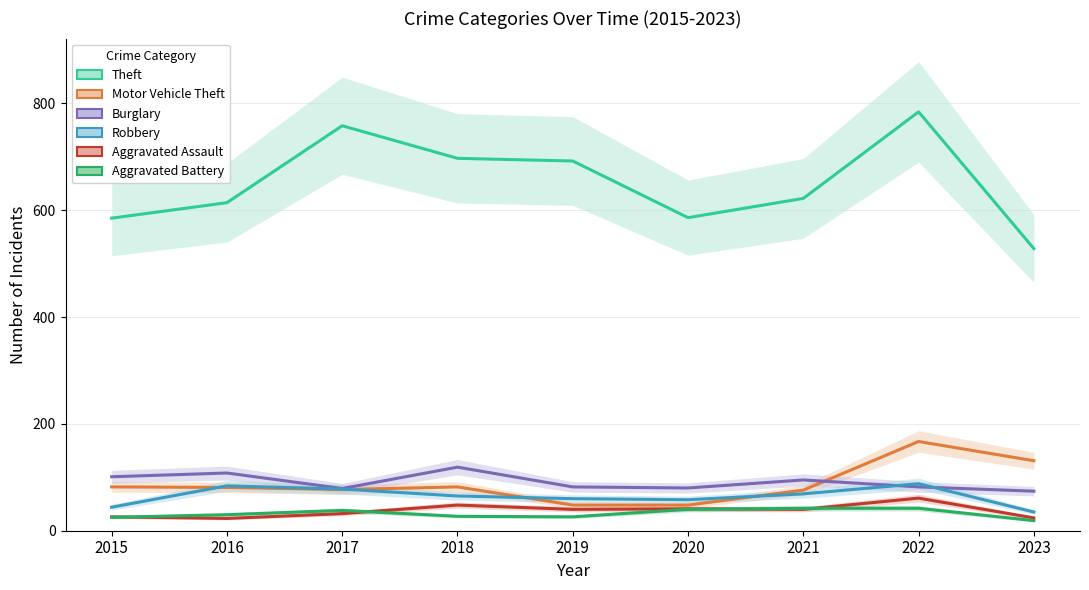

What is the lowest value of the Aggravated Assault series?

23